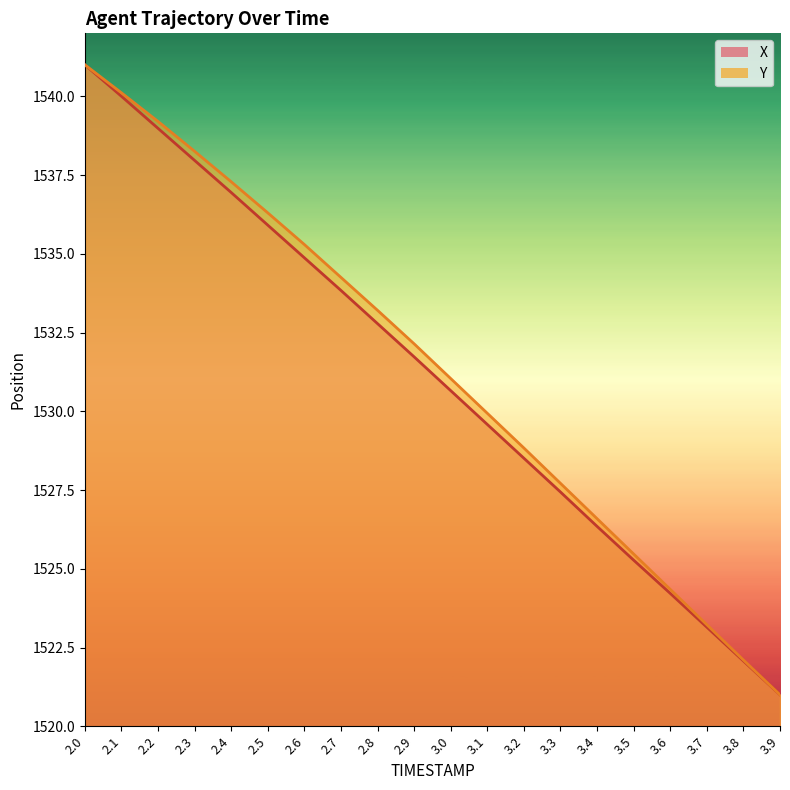

Reading left to right, extract all data points from this chart.

X: 2.0=1541.0	2.1=1540.0	2.2=1539.0	2.3=1538.0	2.4=1536.9	2.5=1535.9	2.6=1534.9	2.7=1533.8	2.8=1532.8	2.9=1531.7	3.0=1530.7	3.1=1529.6	3.2=1528.5	3.3=1527.4	3.4=1526.3	3.5=1525.3	3.6=1524.2	3.7=1523.1	3.8=1522.1	3.9=1521.0
Y: 2.0=1541.0	2.1=1540.1	2.2=1539.2	2.3=1538.3	2.4=1537.3	2.5=1536.3	2.6=1535.3	2.7=1534.2	2.8=1533.2	2.9=1532.1	3.0=1531.0	3.1=1529.9	3.2=1528.8	3.3=1527.7	3.4=1526.6	3.5=1525.5	3.6=1524.3	3.7=1523.2	3.8=1522.1	3.9=1521.0